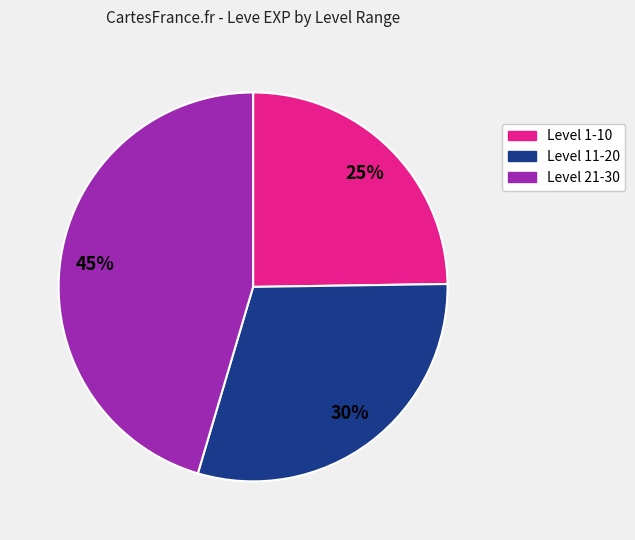

To the nearest percent, what is the average slice percentage?

33%